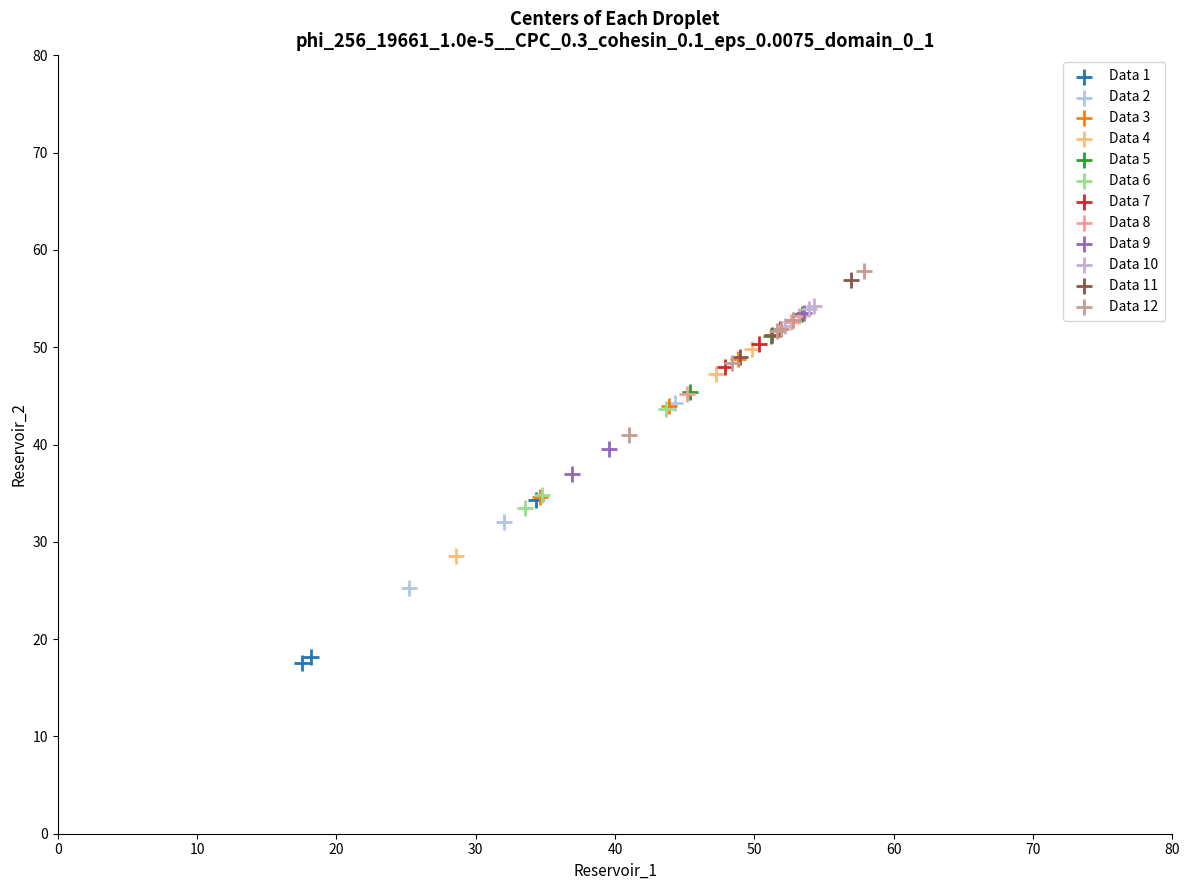

Which series contains the lowest Y value?

Data 1